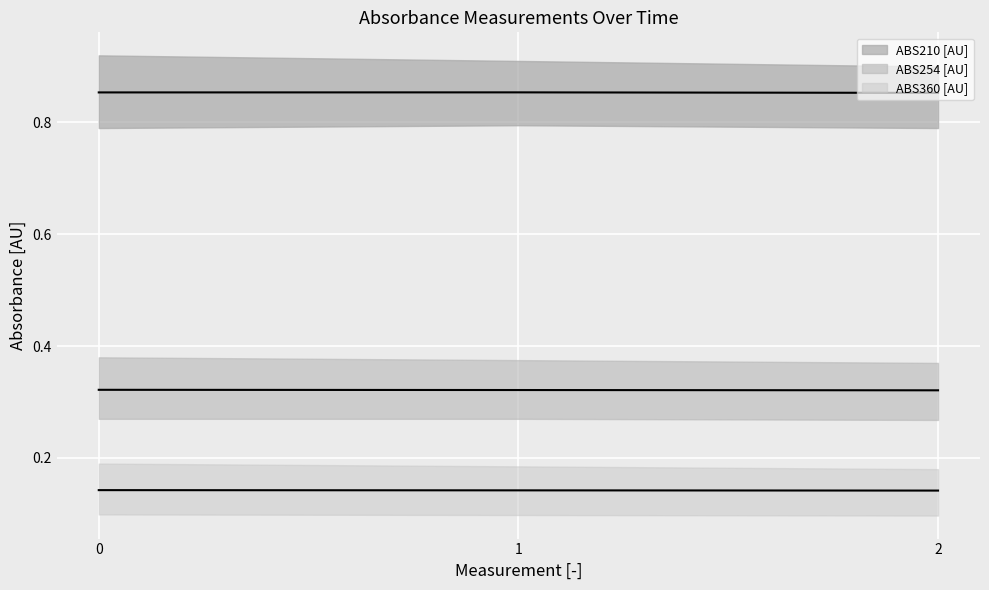

Count the ABS360 [AU] (mean) values in the range 0 to 1.

3